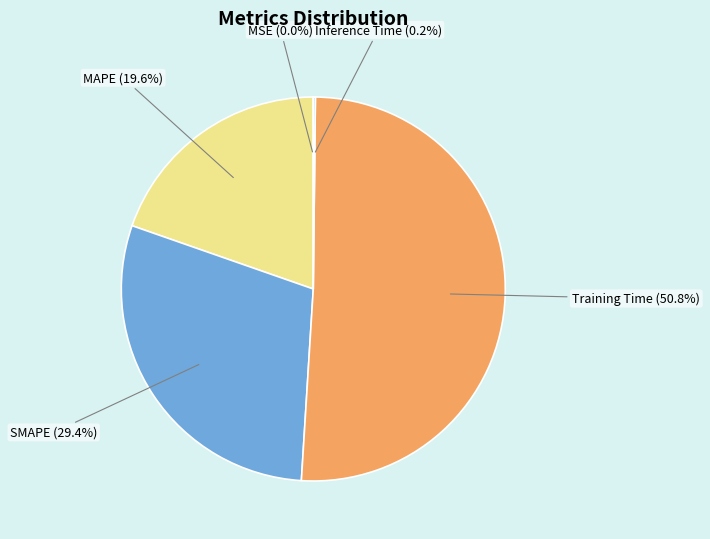

Is the sum of SMAPE and MAPE greater than half?

No